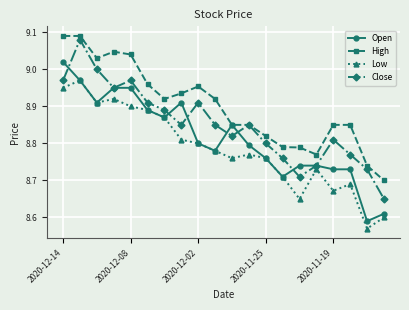

How many lines are shown in the chart?

4